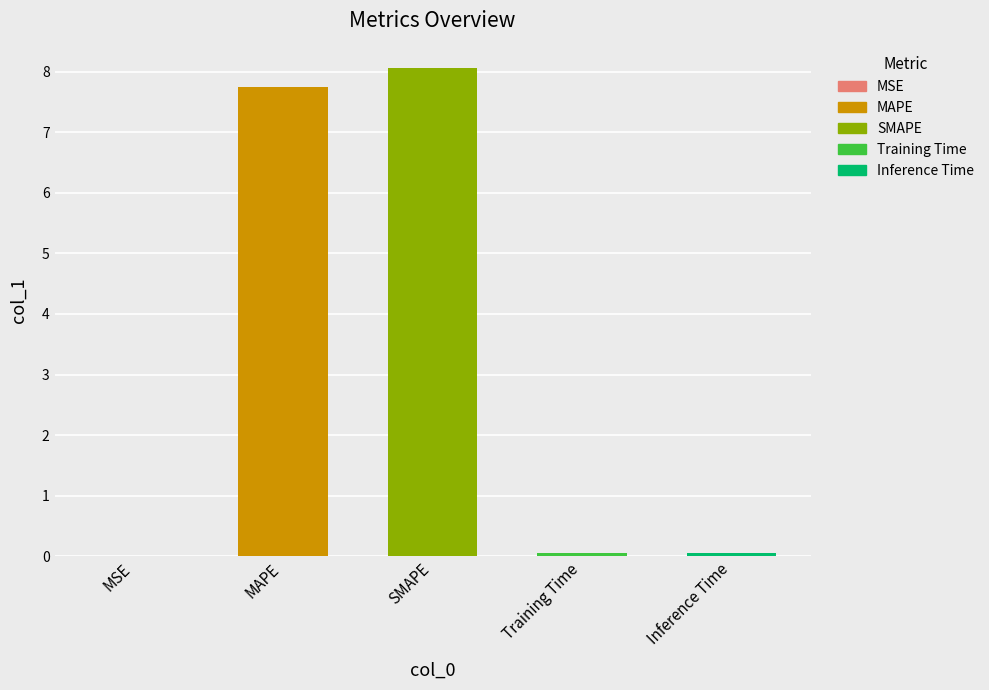

Is it true that the value at SMAPE is 11.8?

False